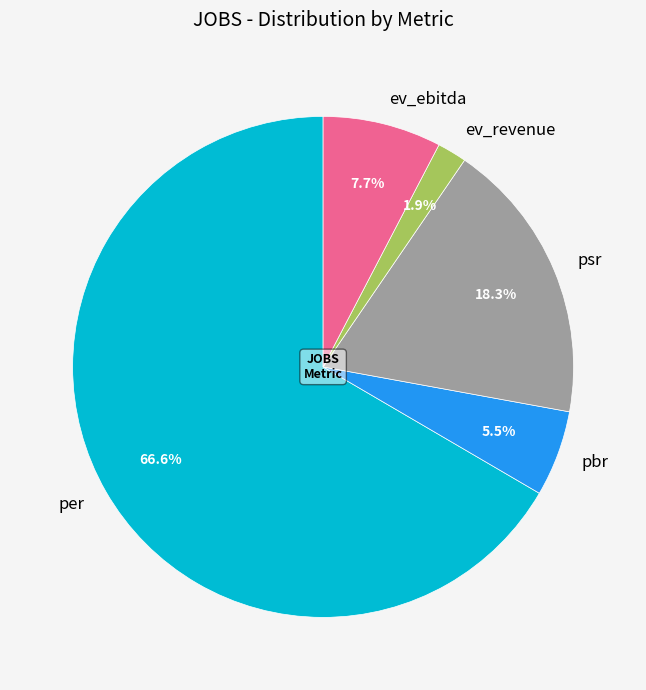

Is it true that ev_ebitda is 8% of the pie?

True